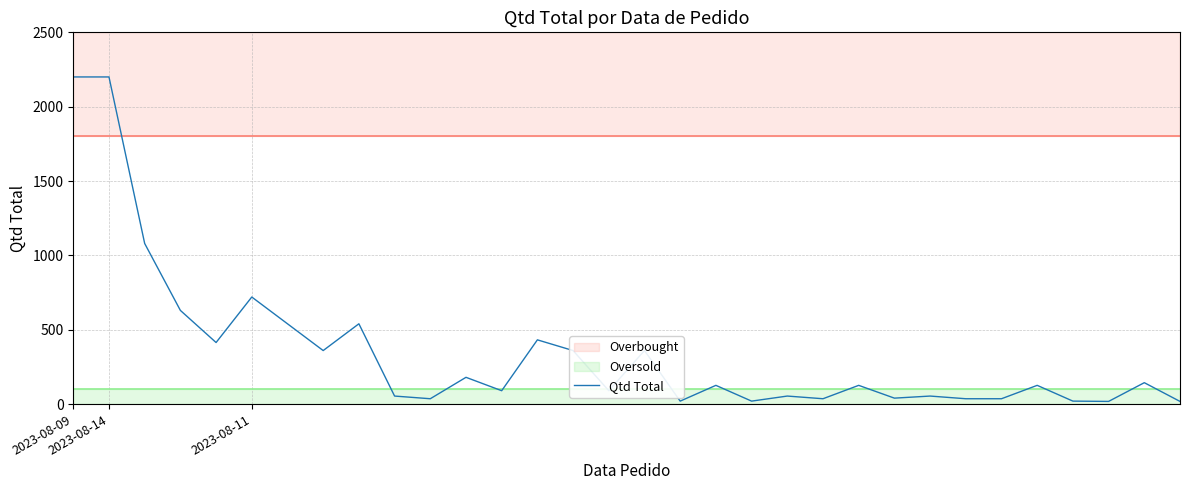

What is the change in value from 9 to 29?

-36